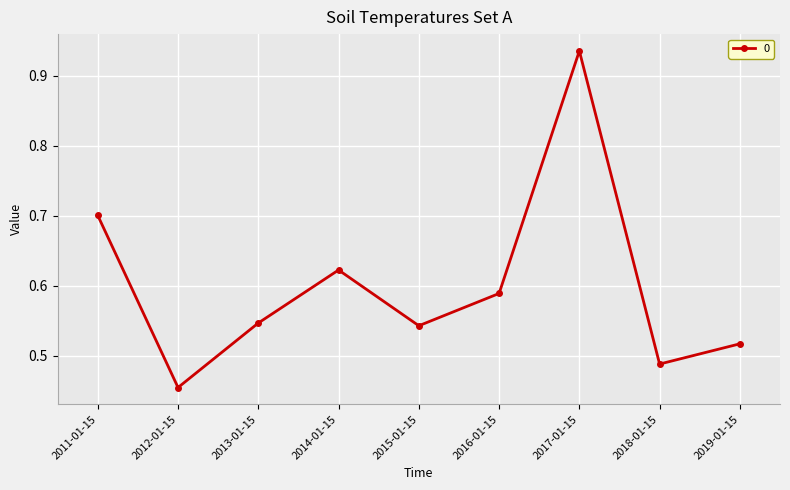

How many points are higher than both their immediate neighbors (excluding endpoints)?

2